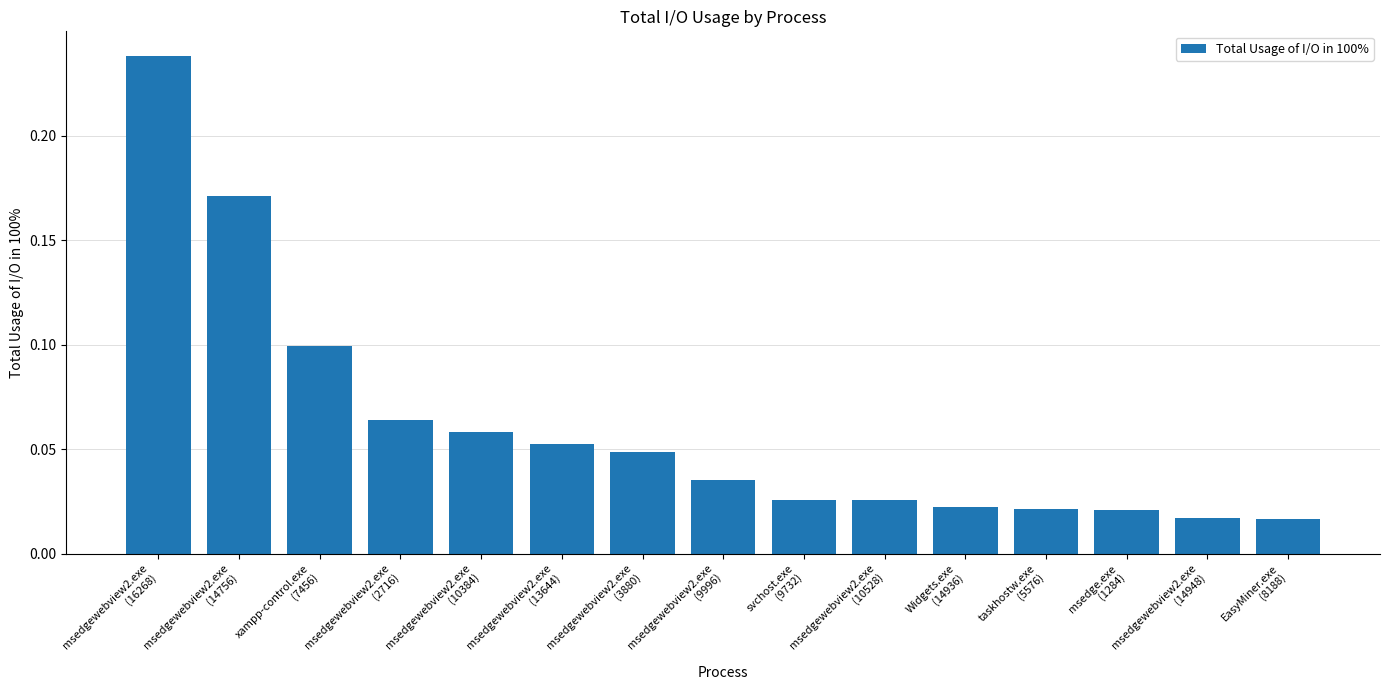

Is it true that the value at msedgewebview2.exe
(2716) is 0.1?

True